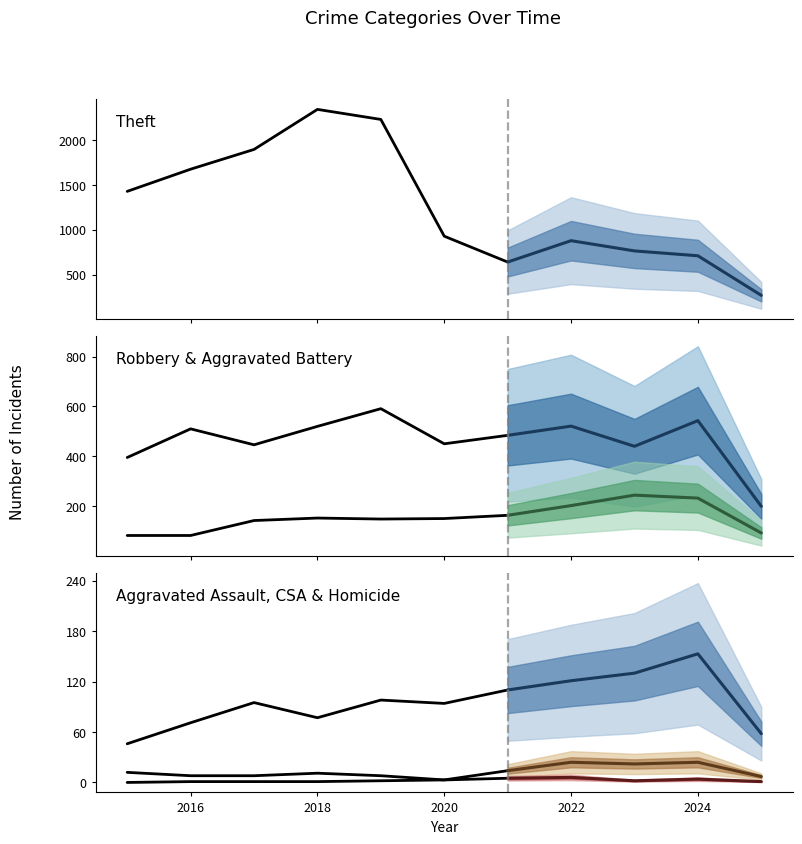

What is the highest value of the Aggravated Battery series?

244